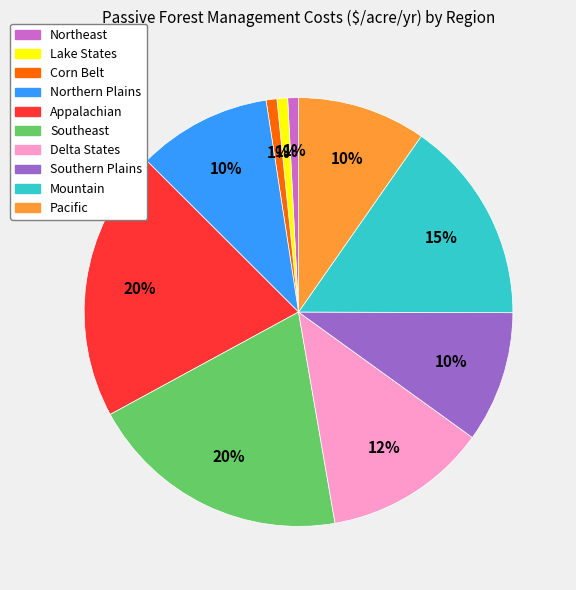

Is Appalachian the majority of the pie?

No